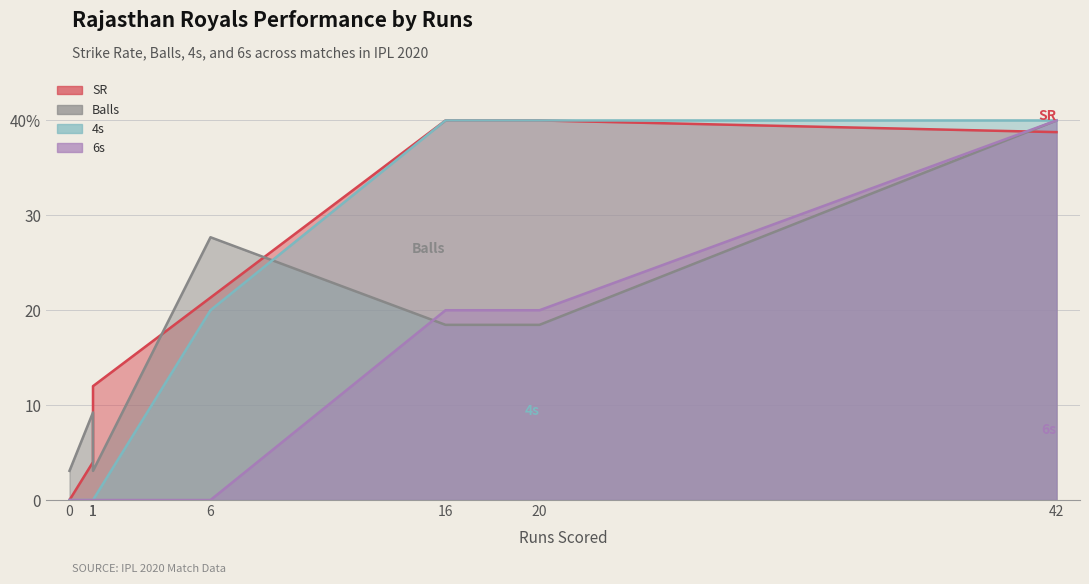

Reading right to left, list all the values displayed in this chart.

SR: 38.8	40.0	40.0	21.3	12.0	4.0	0.0
Balls: 40.0	18.5	18.5	27.7	3.1	9.2	3.1
4s: 40.0	40.0	40.0	20.0	0.0	0.0	0.0
6s: 40.0	20.0	20.0	0.0	0.0	0.0	0.0